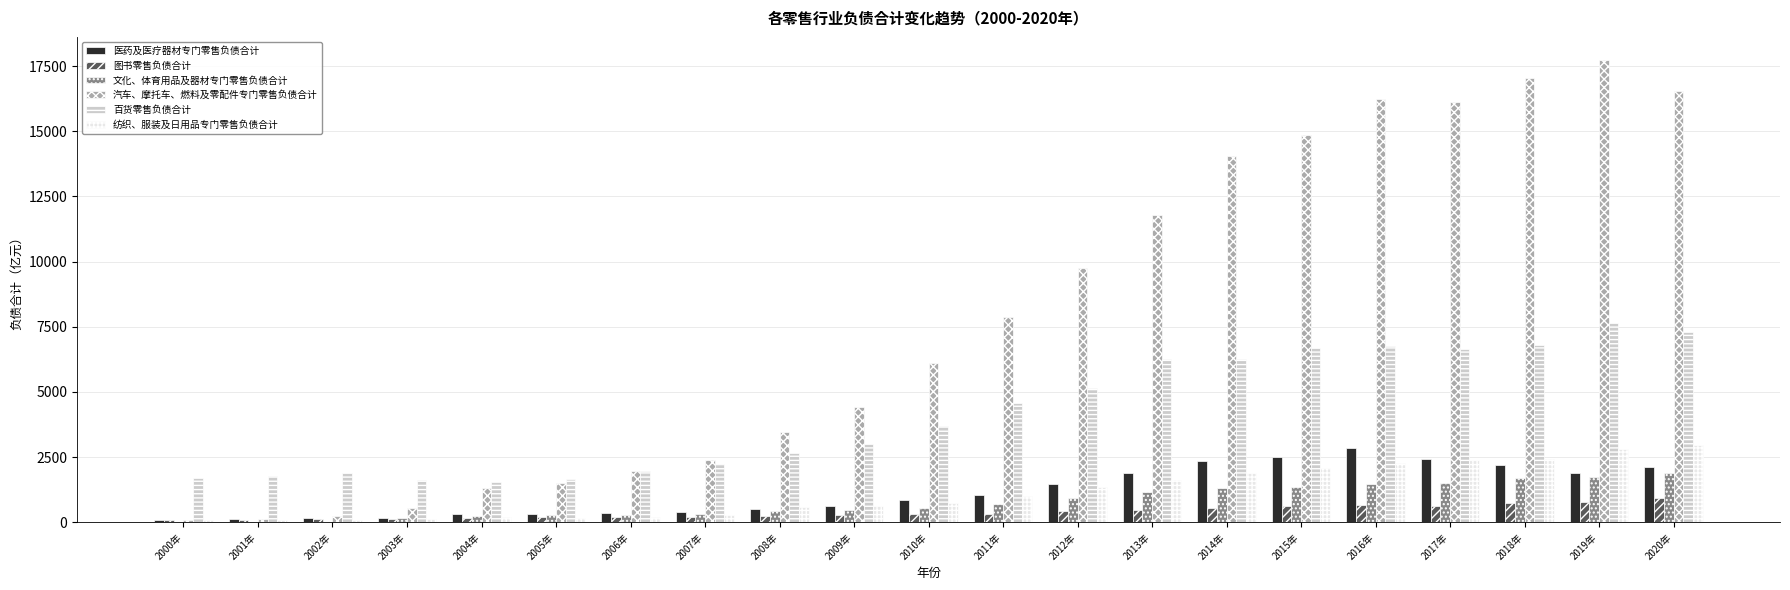

What is the difference between the 医药及医疗器材专门零售负债合计 values at 2011年 and 2013年?

835.4